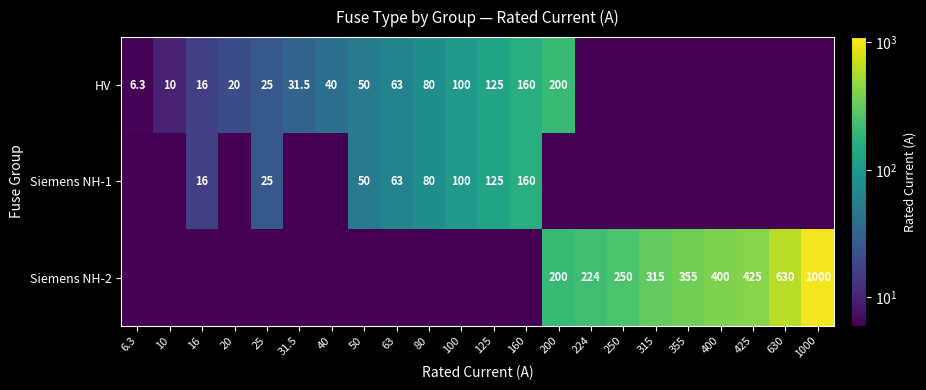

What is the total value across all series at 200?

400.0